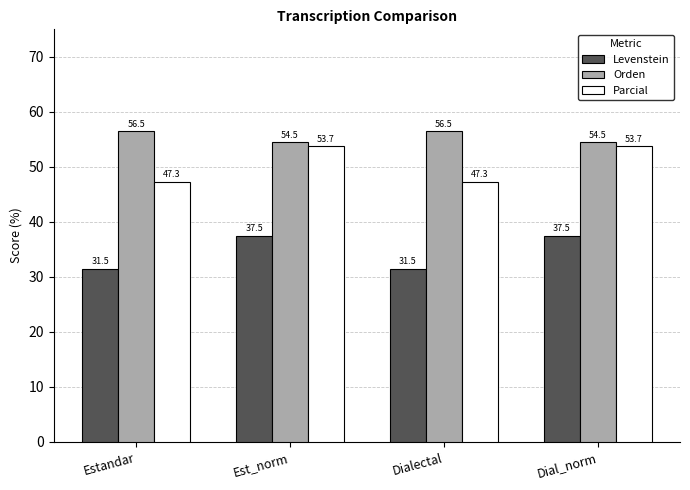

What is the label of the 4th bar from the right?

Estandar